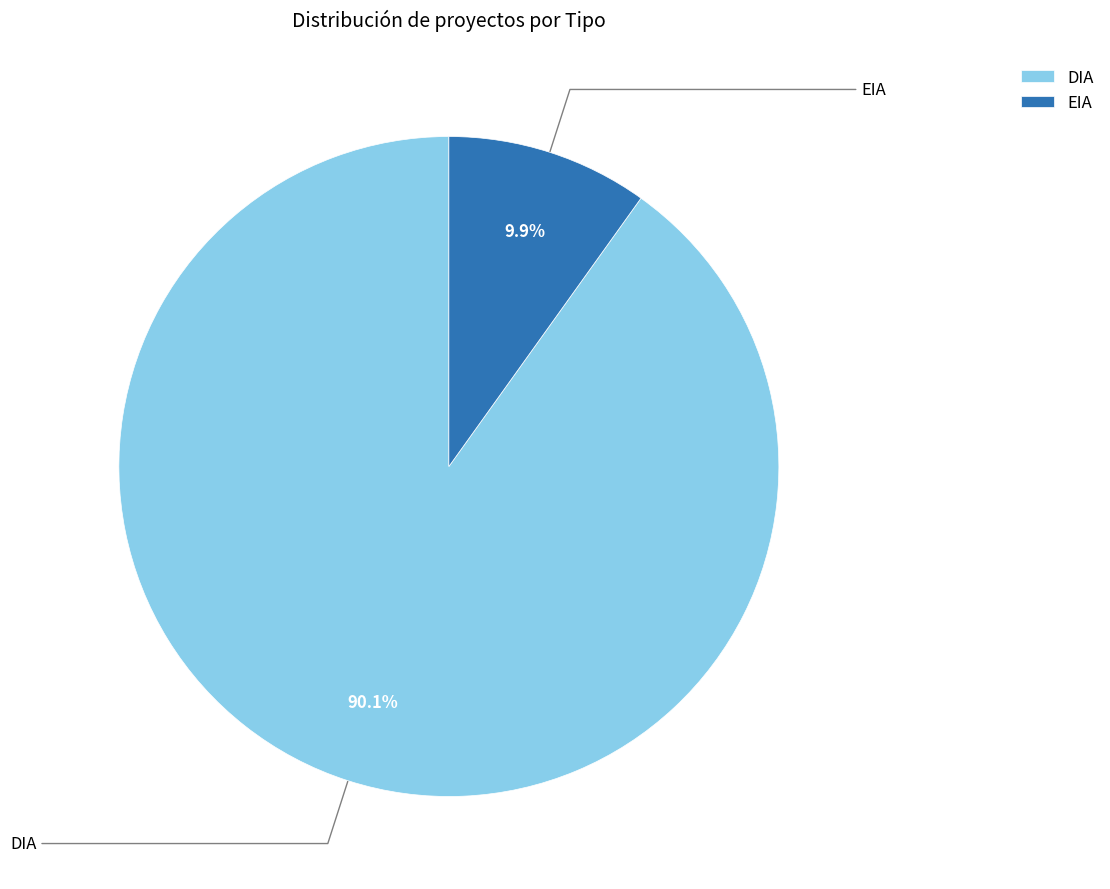

What is the ratio of the value at DIA to the value at EIA?

9.1